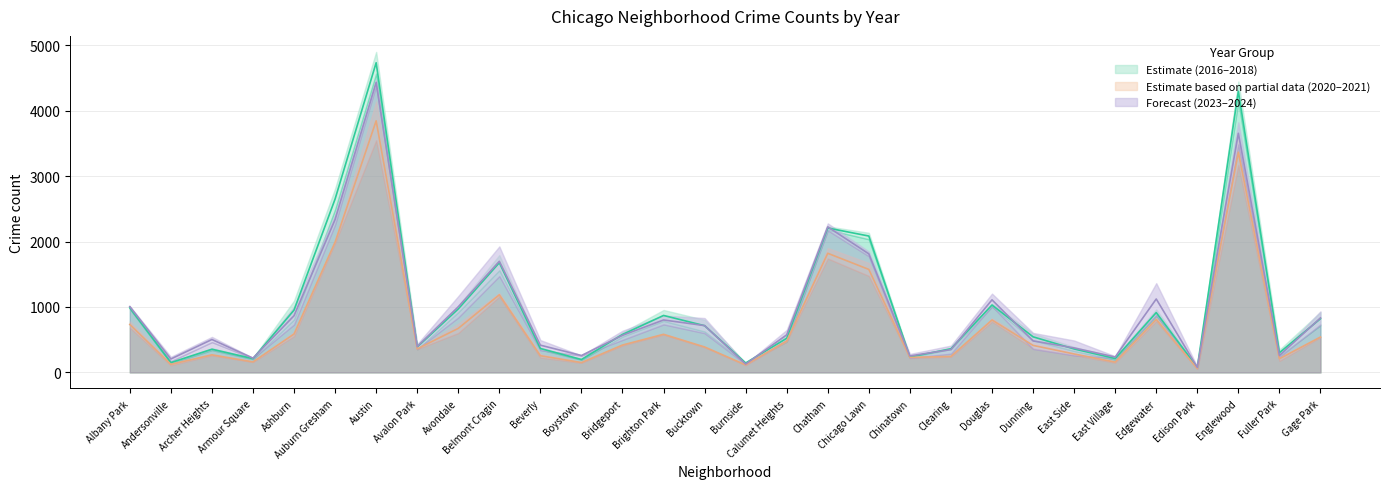

True or false: 2020 and 2023 cross at least once.

False